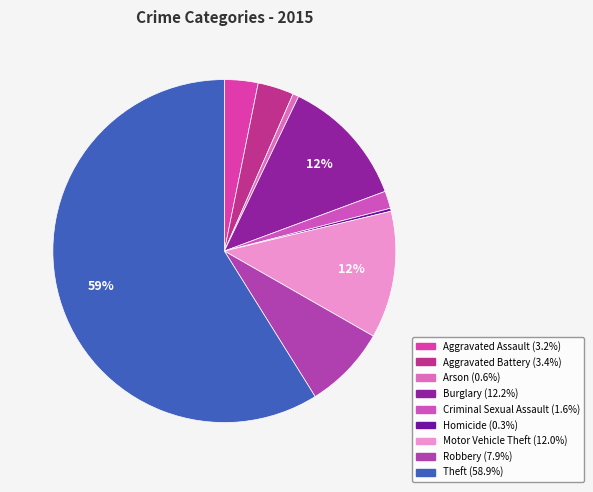

Count the number of slices in the pie.

9